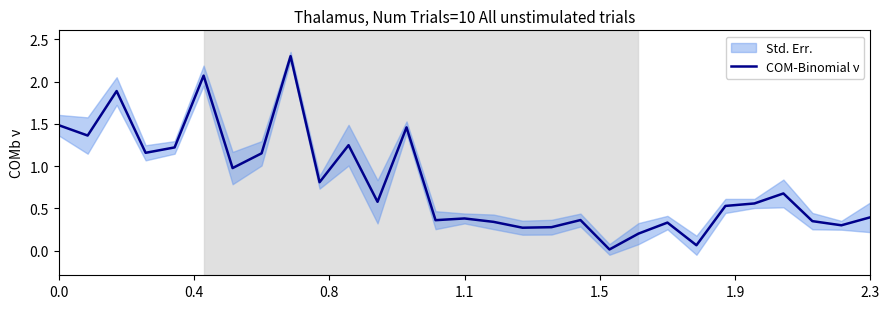

What is the difference between the maximum and minimum values?

2.3